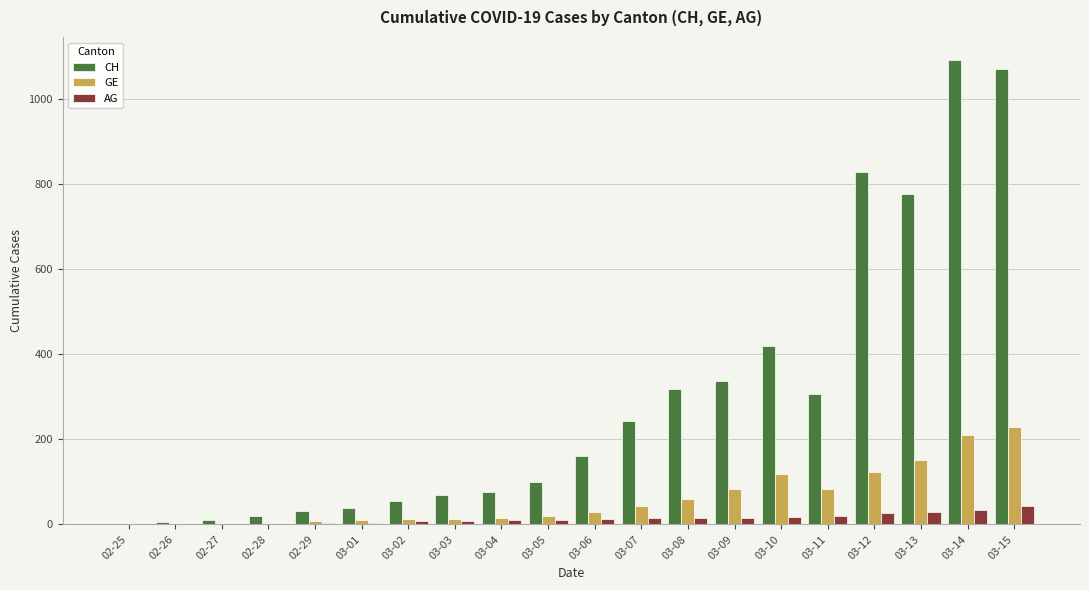

What is the maximum value for GE?

228